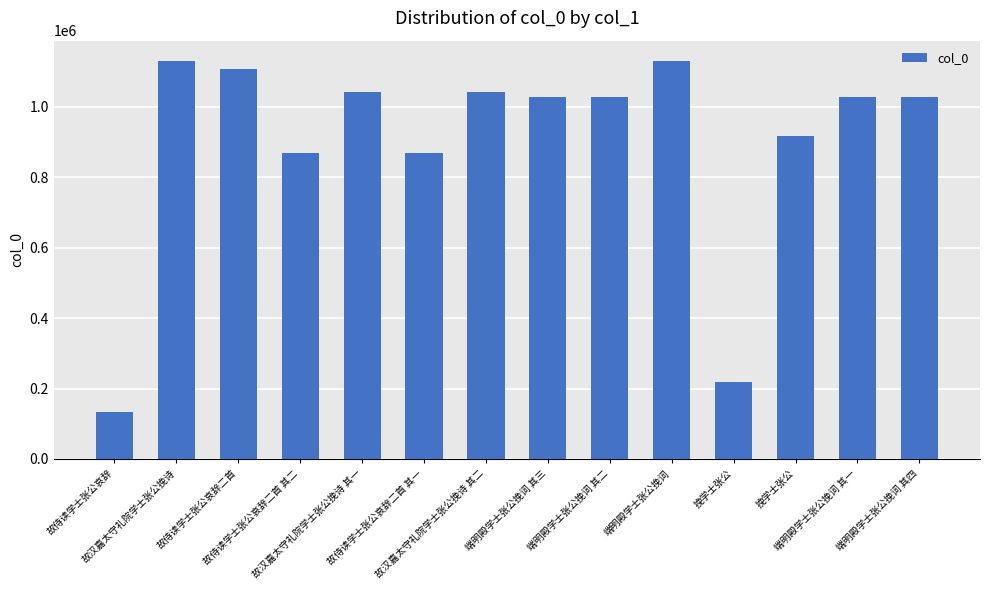

Reading right to left, list all the values displayed in this chart.

端明殿学士张公挽词 其四=1027907	端明殿学士张公挽词 其一=1027905	挽学士张公=918105	挽学士张公=218598	端明殿学士张公挽词=1131184	端明殿学士张公挽词 其二=1027908	端明殿学士张公挽词 其三=1027906	故汉嘉太守礼院学士张公挽诗 其二=1040754	故侍读学士张公哀辞二首 其一=869612	故汉嘉太守礼院学士张公挽诗 其一=1040753	故侍读学士张公哀辞二首 其二=869611	故侍读学士张公哀辞二首=1107624	故汉嘉太守礼院学士张公挽诗=1131024	故侍读学士张公哀辞=133894